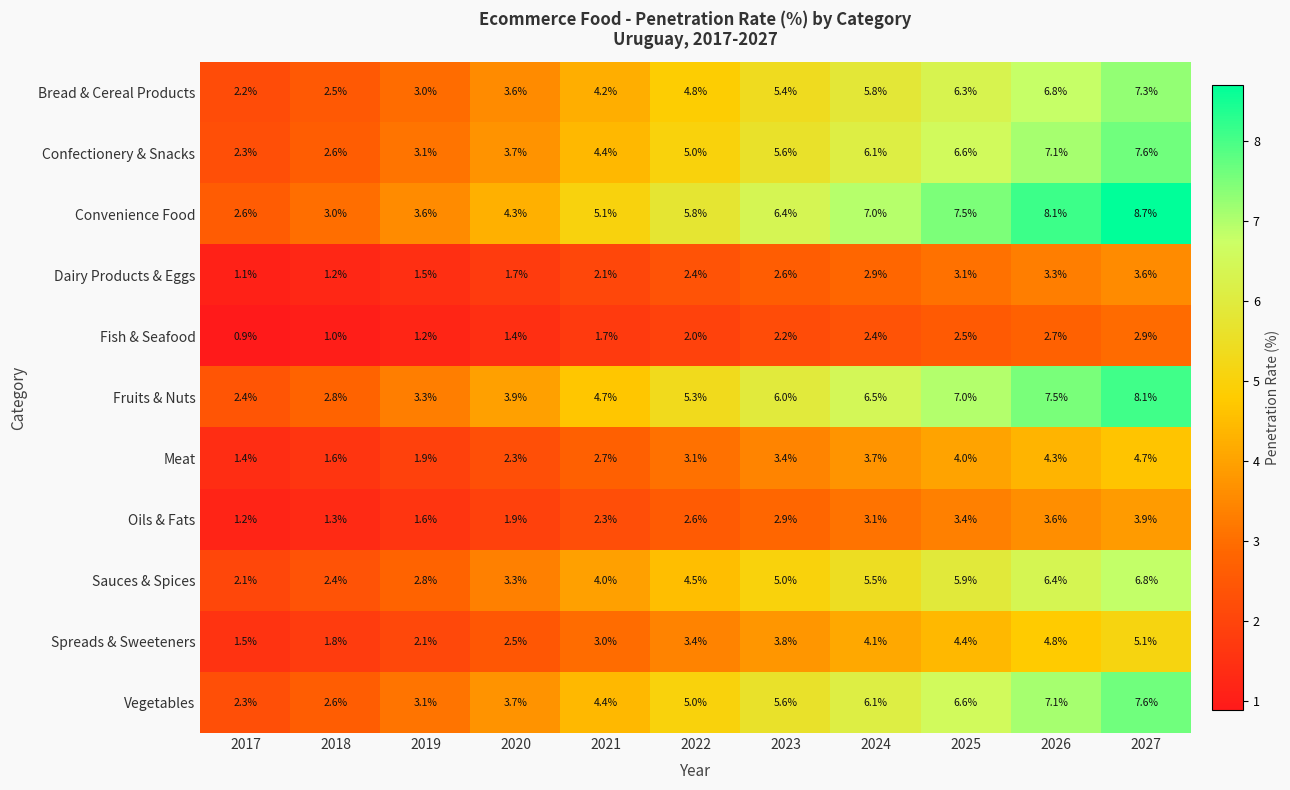

Is it true that Fruits & Nuts equals 5.3 at 2020?

False